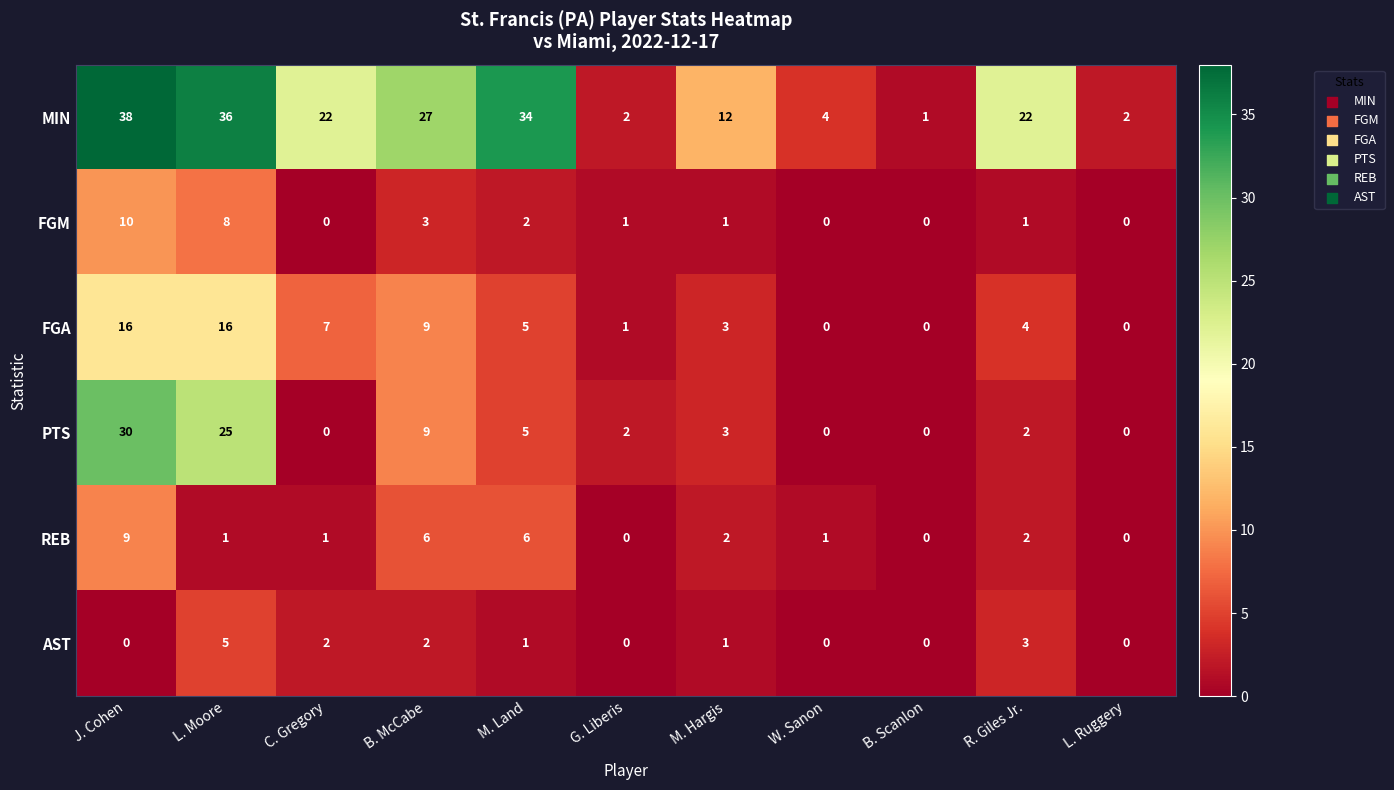

What is the spread (max minus min) of values at C. Gregory?

22